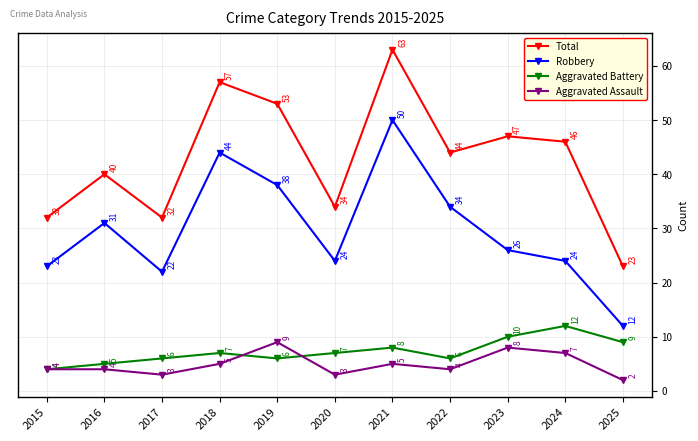

Which series has the largest total across all categories?

Total